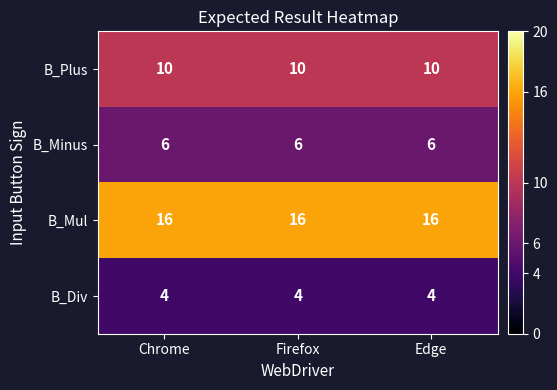

At Edge, list the series in order from smallest to largest.

B_Div, B_Minus, B_Plus, B_Mul